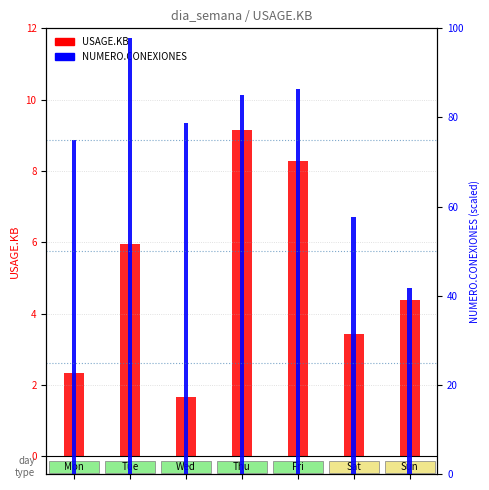

What is the value of the USAGE.KB bar at the 5th from the left?

8.3